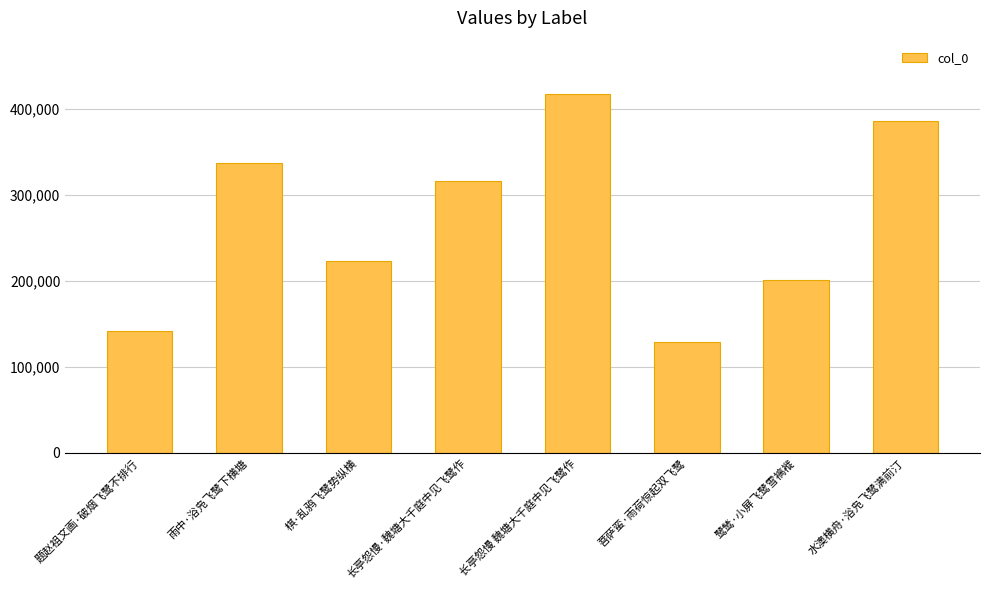

True or false: the data shows 88600 at 水澳横舟·浴凫飞鹭满前汀.

False